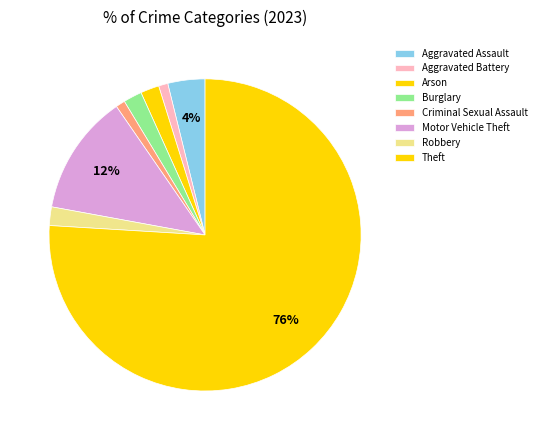

Count the number of slices in the pie.

8